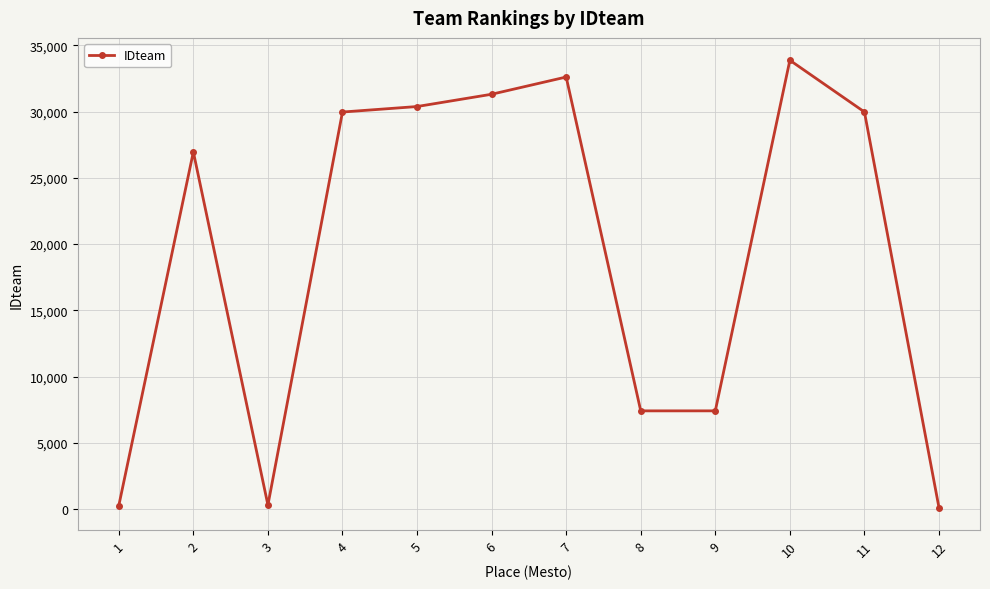

Where is the first local minimum?

3